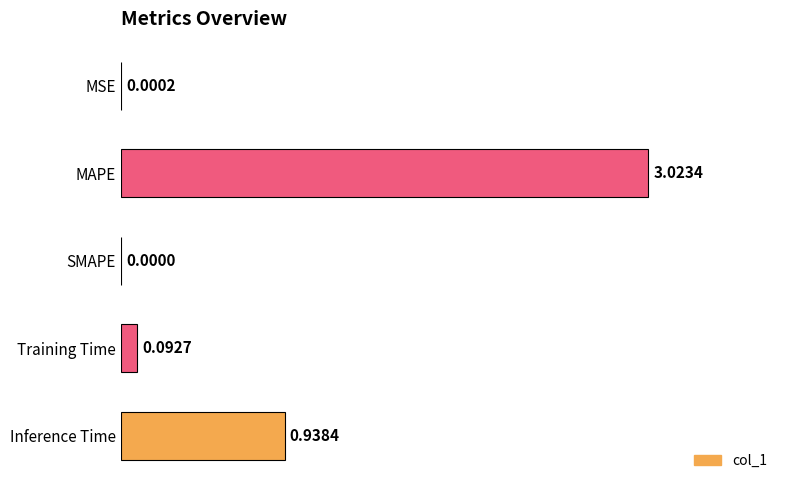

Between MSE and SMAPE, which is larger?

MSE